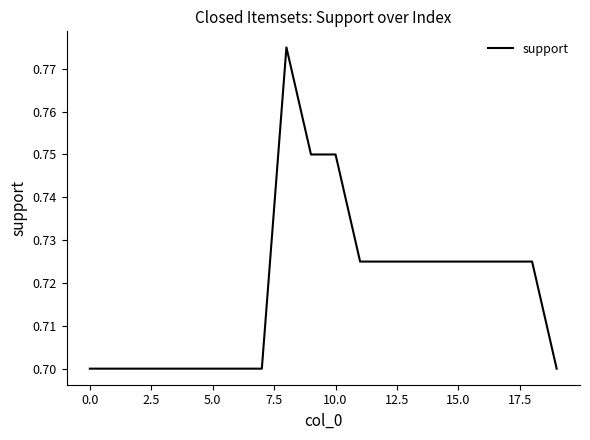

What is the minimum value shown in the chart?

0.7